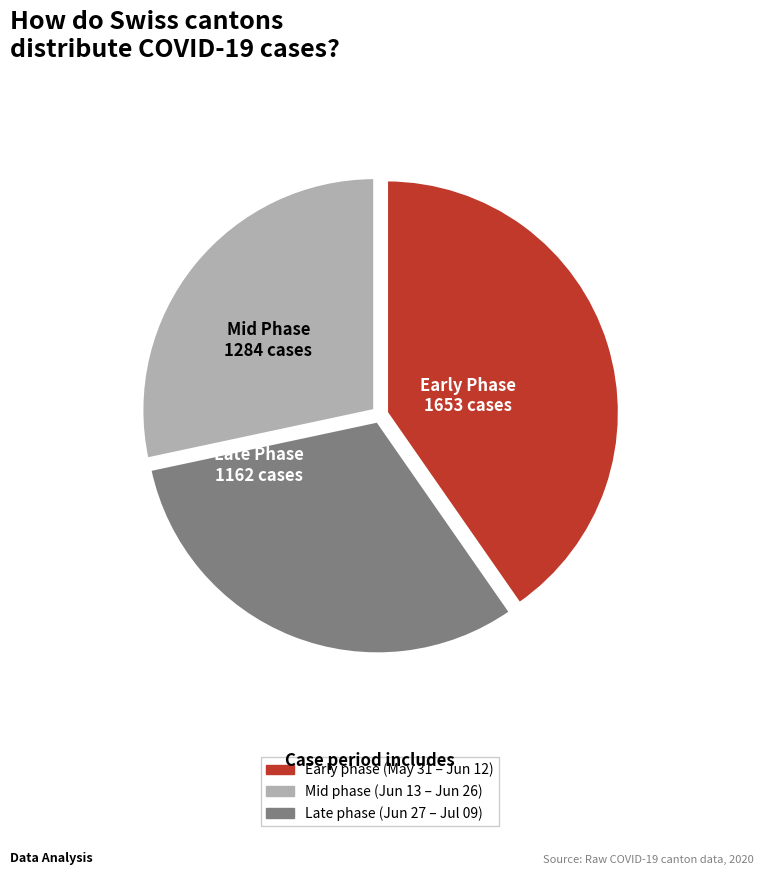

Is there any slice that represents more than half of the pie?

No